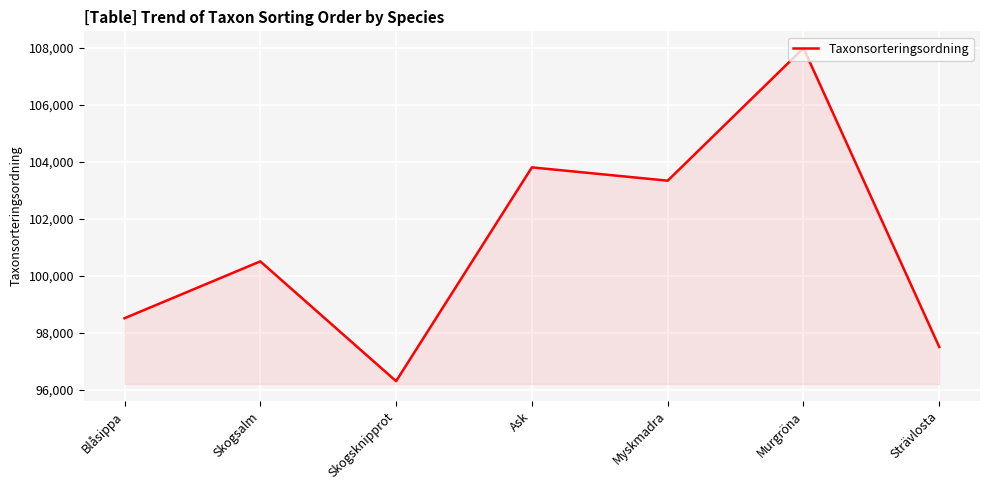

What is the approximate value at Strävlosta?

97512